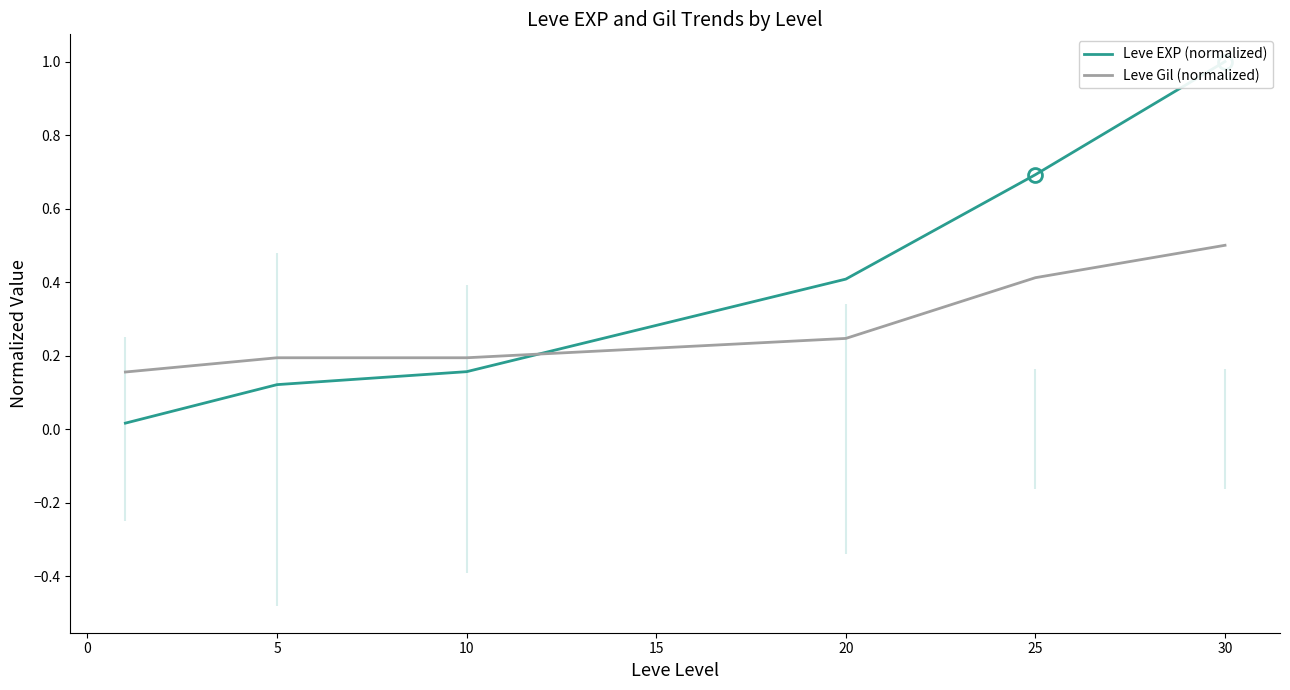

Which series has the widest spread of values?

Leve EXP (normalized)